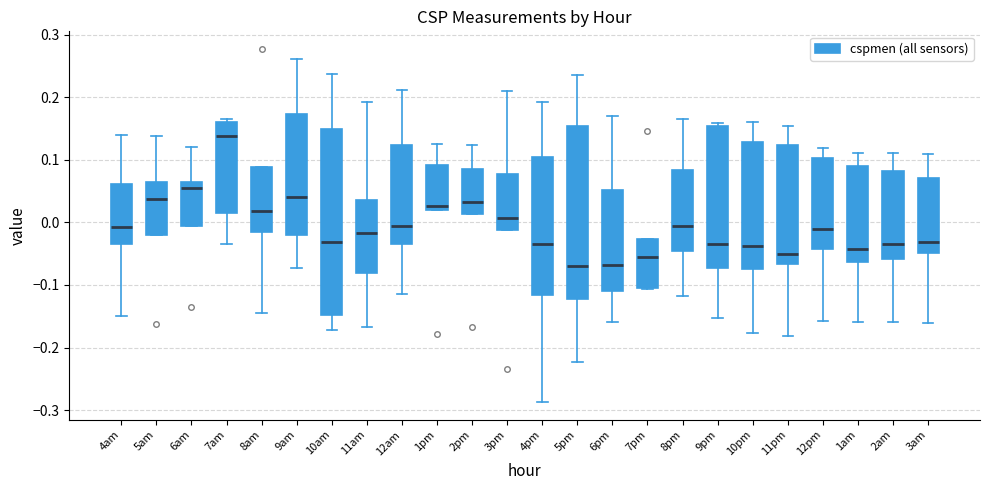

Reading left to right, read every box against the y-axis: the position of its median line, the range the box covers, and the ends of its whiskers. The values are not printed on the chart, so give them approximately, as read against the axis.

4am: median -0.01, box -0.03 to 0.06, whiskers -0.15 to 0.14
5am: median 0.04, box -0.02 to 0.06, whiskers -0.02 to 0.14
6am: median 0.06 (just below the box's upper edge), box -0.01 to 0.06, whiskers -0.01 to 0.12
7am: median 0.14, box 0.02 to 0.16, whiskers -0.03 to 0.16 (just above the box's upper edge)
8am: median 0.02, box -0.02 to 0.09, whiskers -0.15 to 0.09
9am: median 0.04, box -0.02 to 0.17, whiskers -0.07 to 0.26
10am: median -0.03, box -0.15 to 0.15, whiskers -0.17 to 0.24
11am: median -0.02, box -0.08 to 0.04, whiskers -0.17 to 0.19
12am: median -0.01, box -0.03 to 0.12, whiskers -0.11 to 0.21
1pm: median 0.03, box 0.02 to 0.09, whiskers 0.02 to 0.13
2pm: median 0.03, box 0.01 to 0.09, whiskers 0.01 to 0.12
3pm: median 0.01, box -0.01 to 0.08, whiskers -0.01 to 0.21
4pm: median -0.03, box -0.12 to 0.10, whiskers -0.29 to 0.19
5pm: median -0.07, box -0.12 to 0.15, whiskers -0.22 to 0.24
6pm: median -0.07, box -0.11 to 0.05, whiskers -0.16 to 0.17
7pm: median -0.06, box -0.10 to -0.03, whiskers -0.11 to -0.03
8pm: median -0.01, box -0.05 to 0.08, whiskers -0.12 to 0.17
9pm: median -0.03, box -0.07 to 0.15, whiskers -0.15 to 0.16
10pm: median -0.04, box -0.07 to 0.13, whiskers -0.18 to 0.16
11pm: median -0.05, box -0.07 to 0.12, whiskers -0.18 to 0.15
12pm: median -0.01, box -0.04 to 0.10, whiskers -0.16 to 0.12
1am: median -0.04, box -0.06 to 0.09, whiskers -0.16 to 0.11
2am: median -0.03, box -0.06 to 0.08, whiskers -0.16 to 0.11
3am: median -0.03, box -0.05 to 0.07, whiskers -0.16 to 0.11